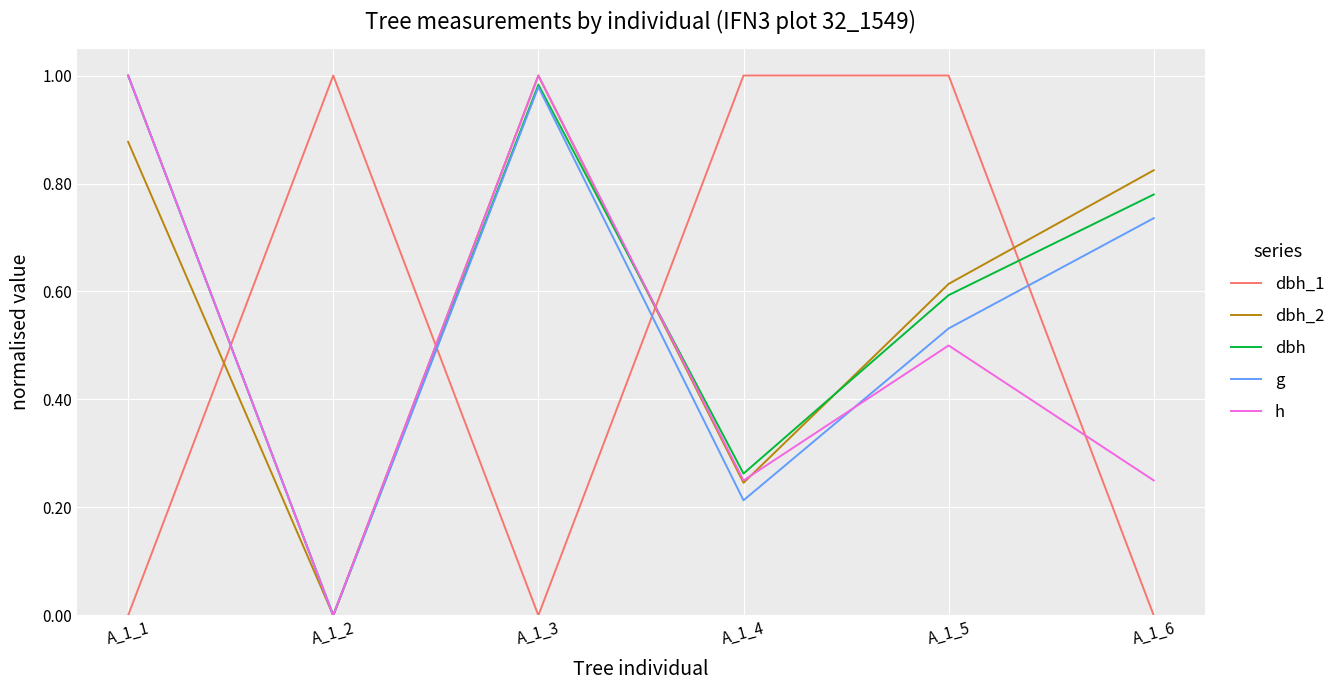

How many values in the dbh series exceed 0?

5